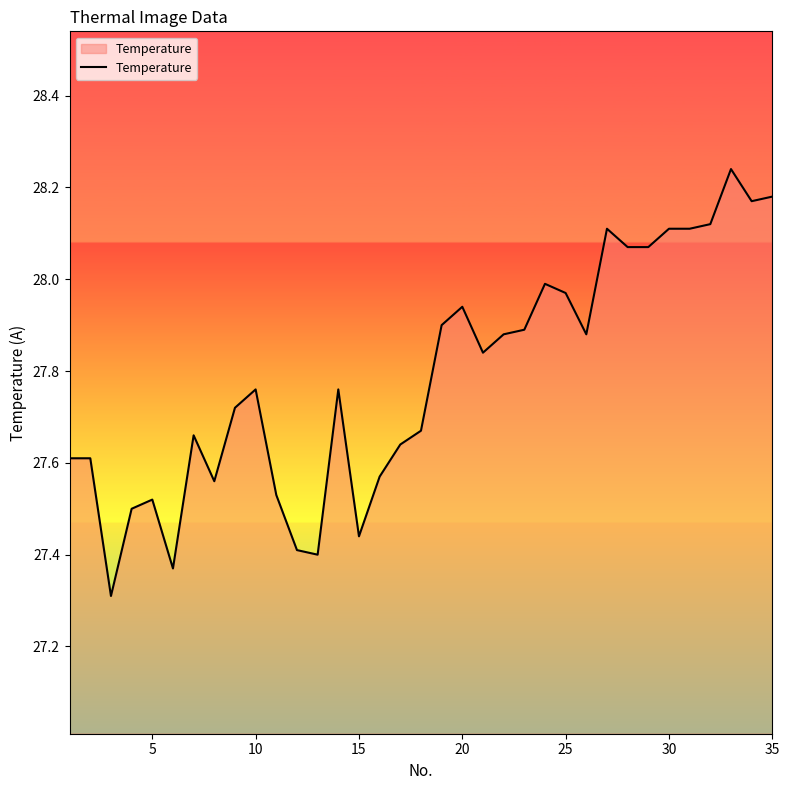

What is the difference between the maximum and minimum values?

0.9